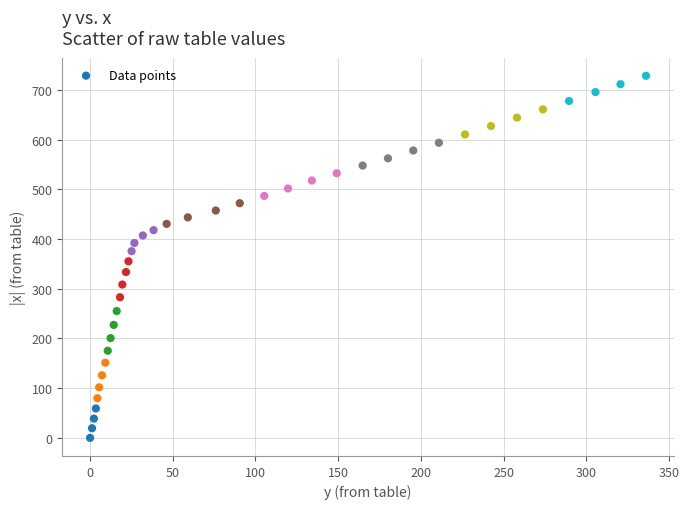

What is the range of X values (max minus min)?

336.1